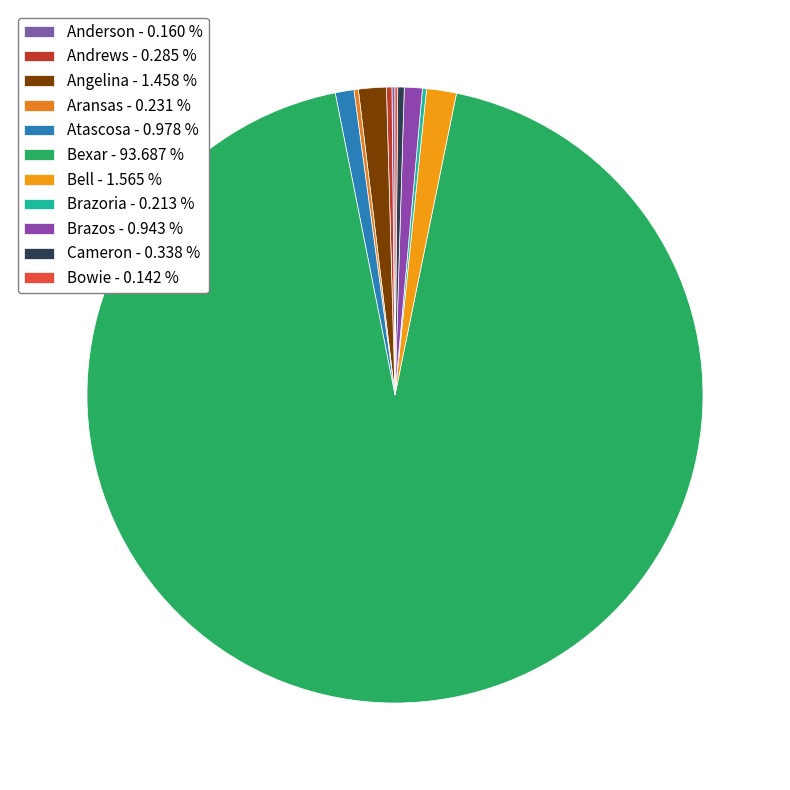

Which slice is the smallest?

Bowie